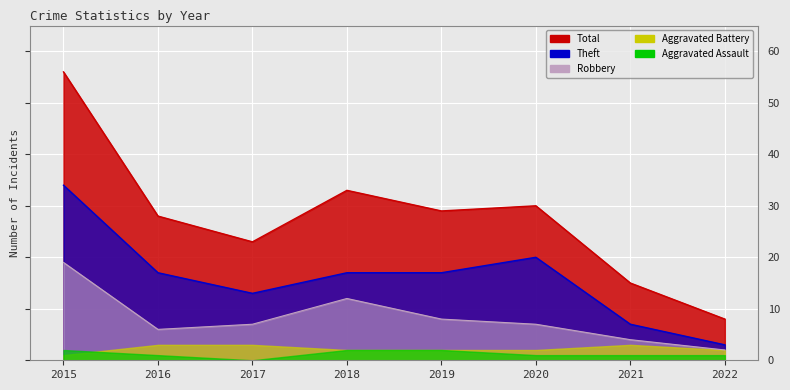

Where is the first local maximum for Total?

2018